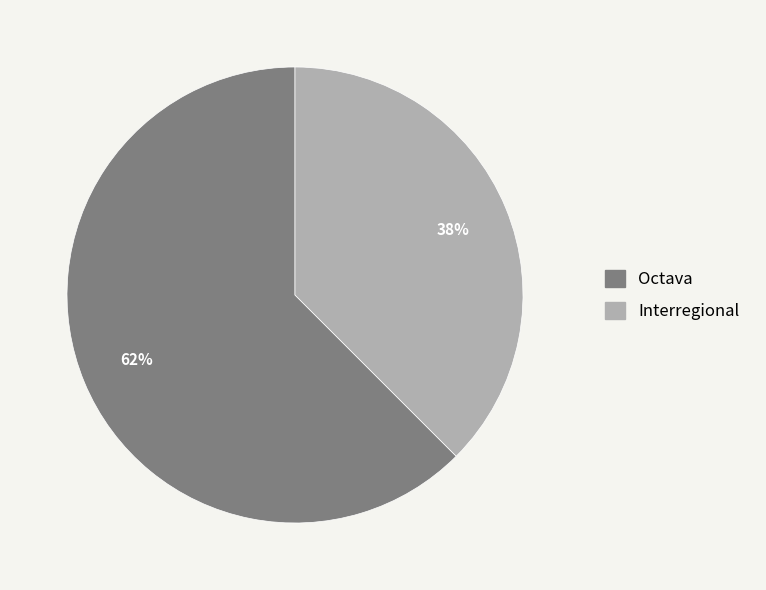

Is it true that Interregional is 38% of the pie?

True